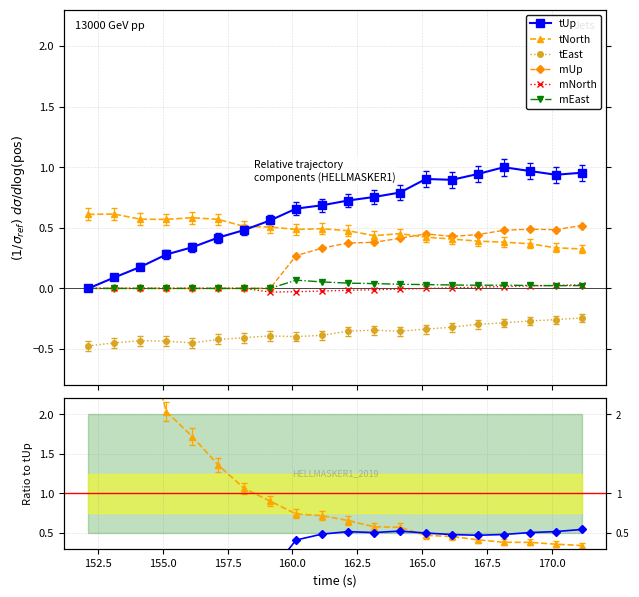

At how many categories does at least one series exceed -2?

20